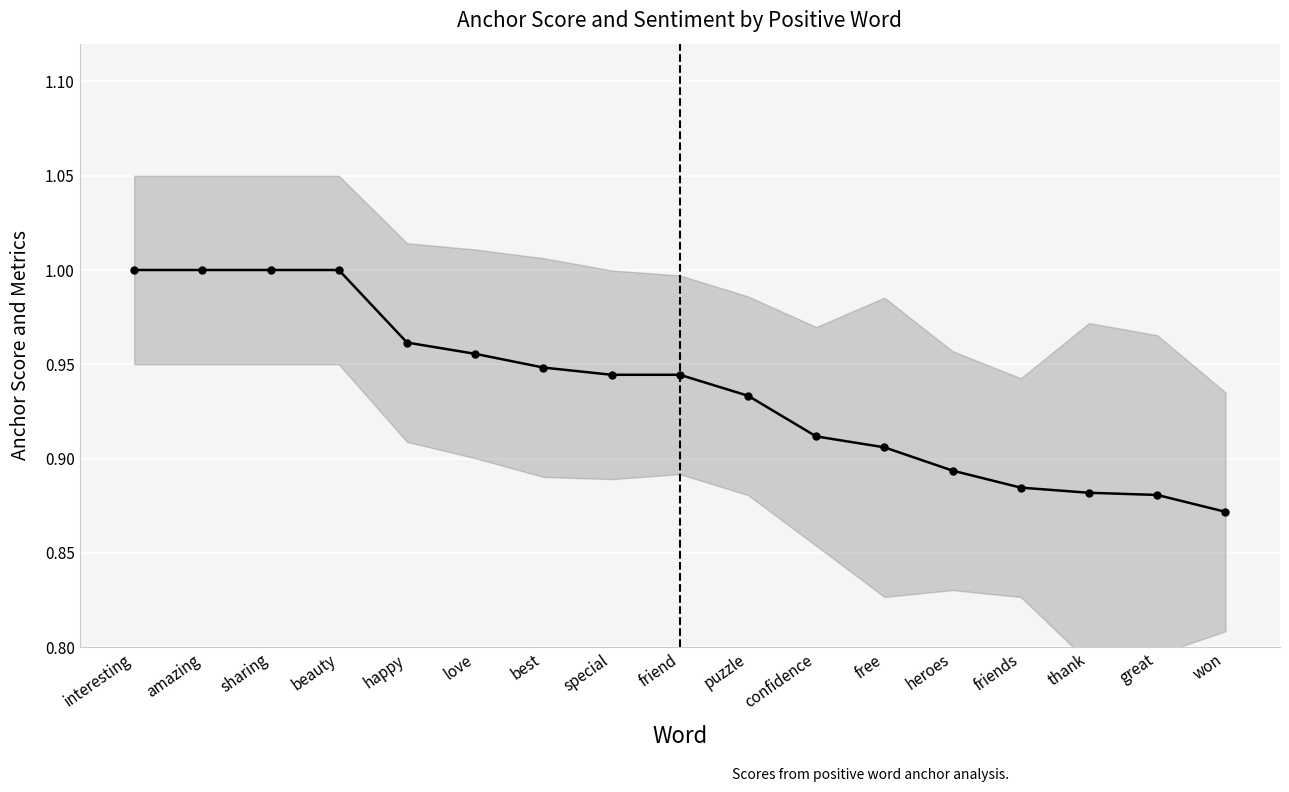

What is the value of the 17th point from the left?

0.9